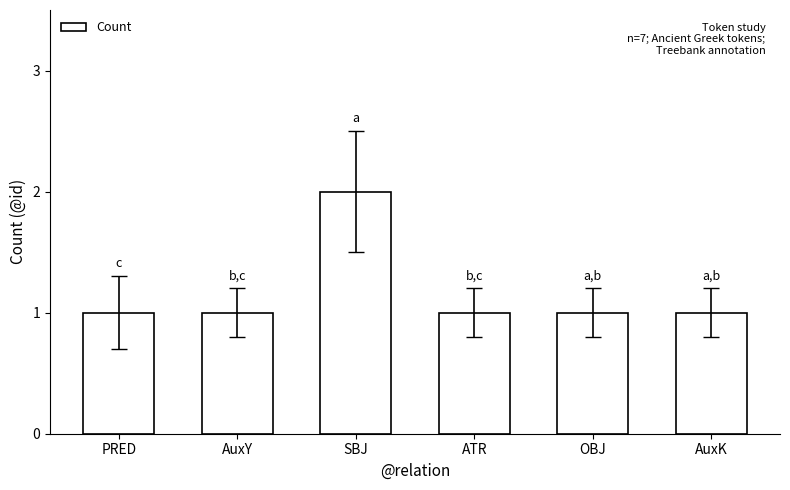

Approximately how many times larger is the value at AuxK compared to PRED?

1.0